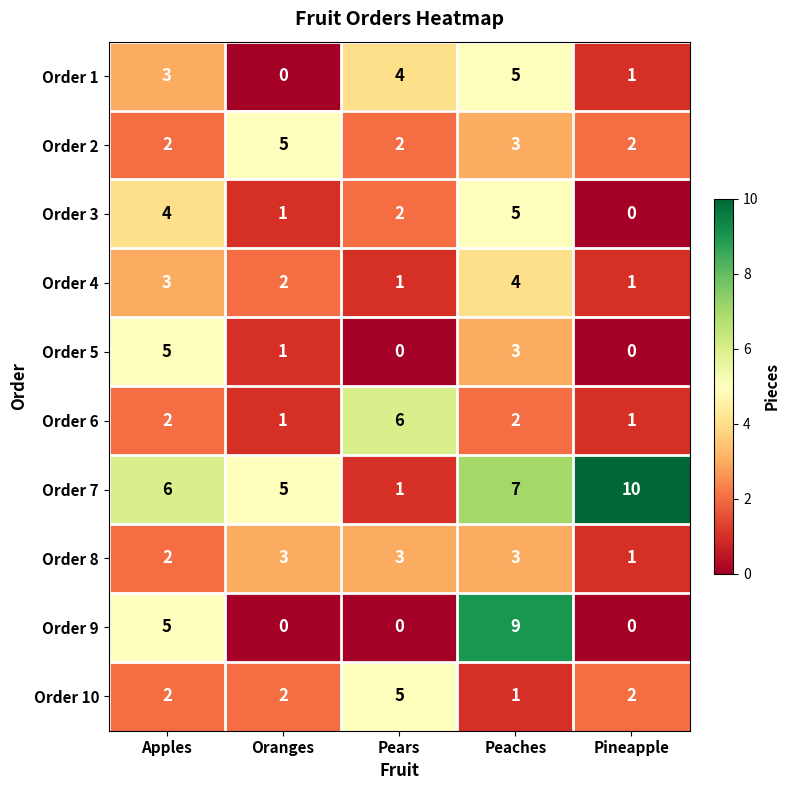

What is the sum of the Order 5 values at Oranges and Apples?

6